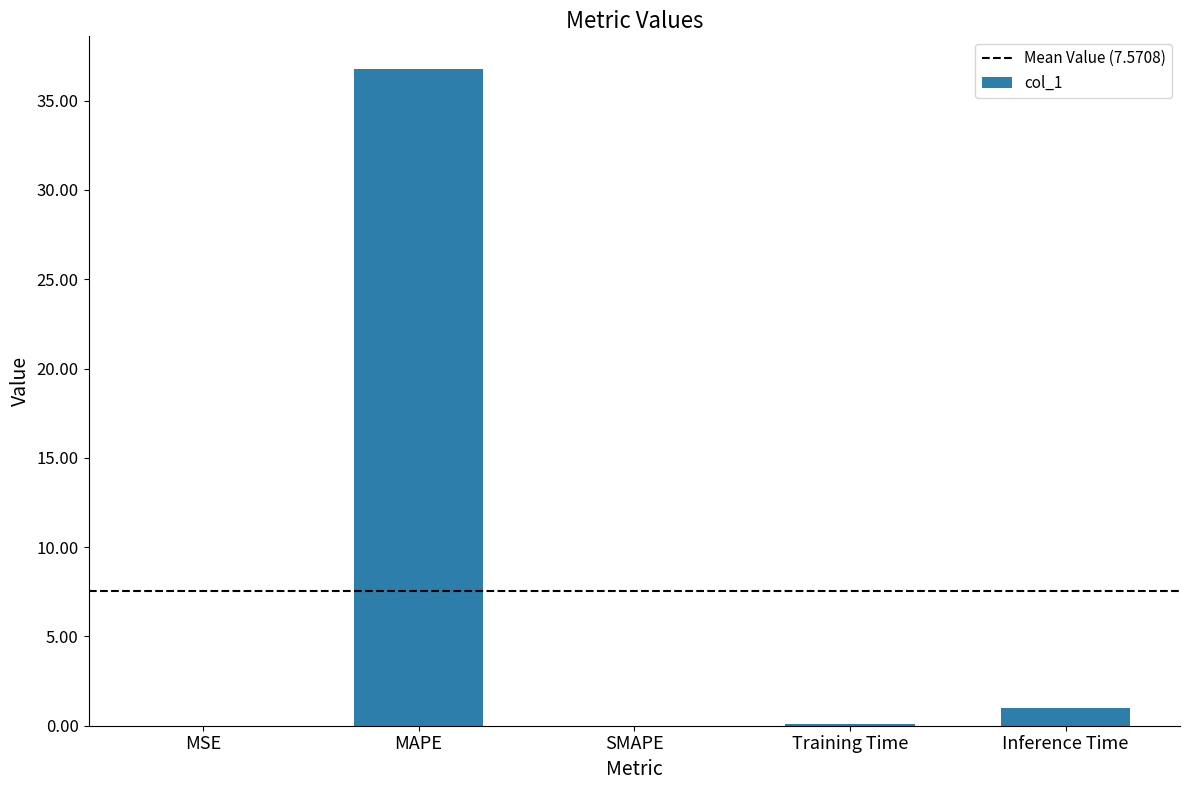

What is the sum of the values at MAPE and SMAPE?

36.8